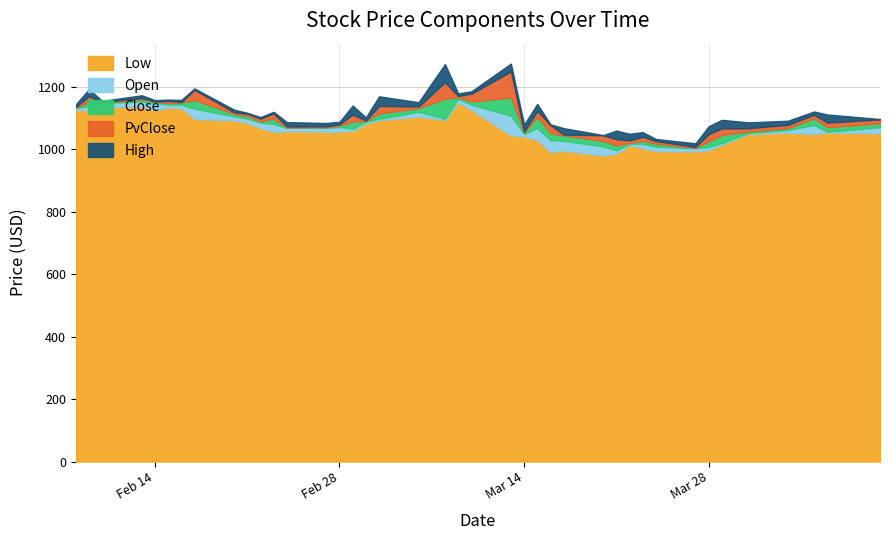

What is the approximate value of Close at 27?

991.4